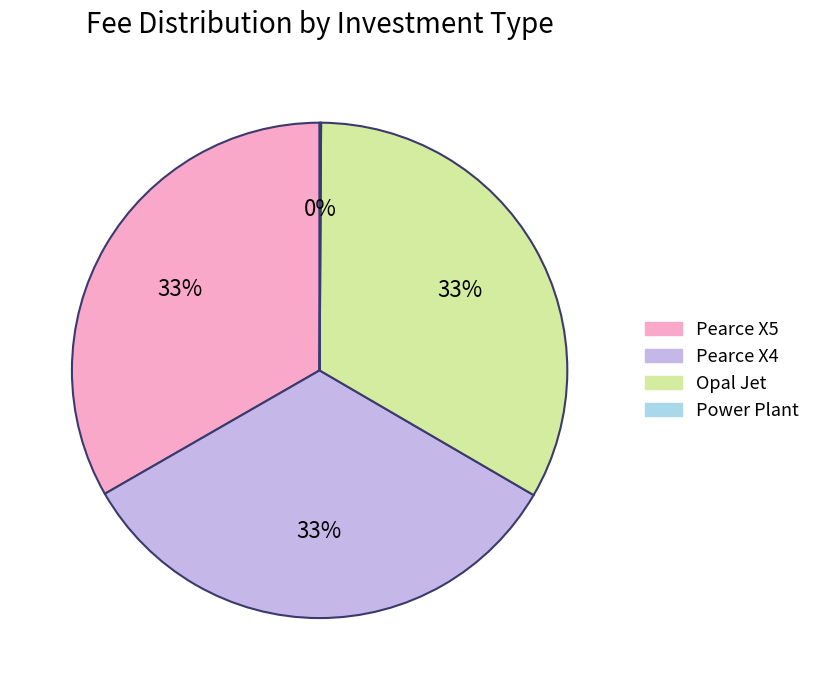

Combined, do Opal Jet and Pearce X4 account for over 50%?

Yes